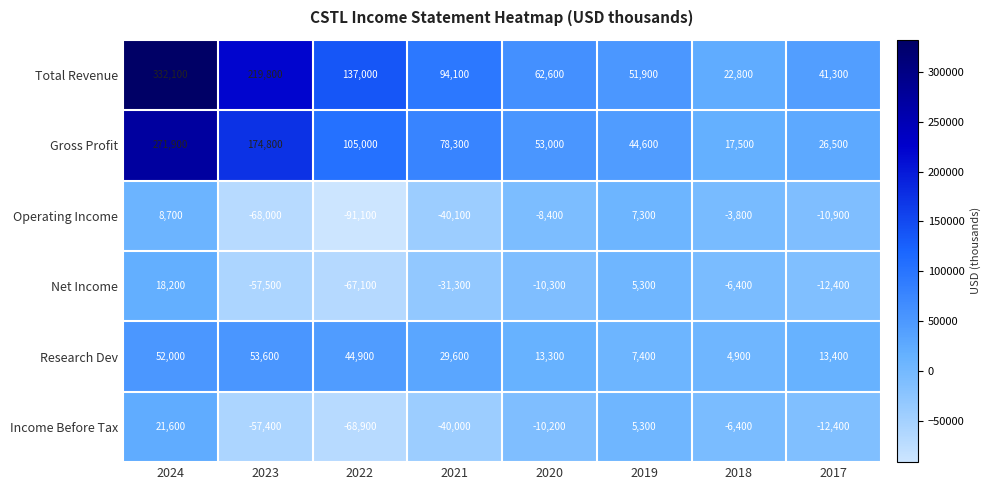

At how many categories does at least one series exceed 133303?

3